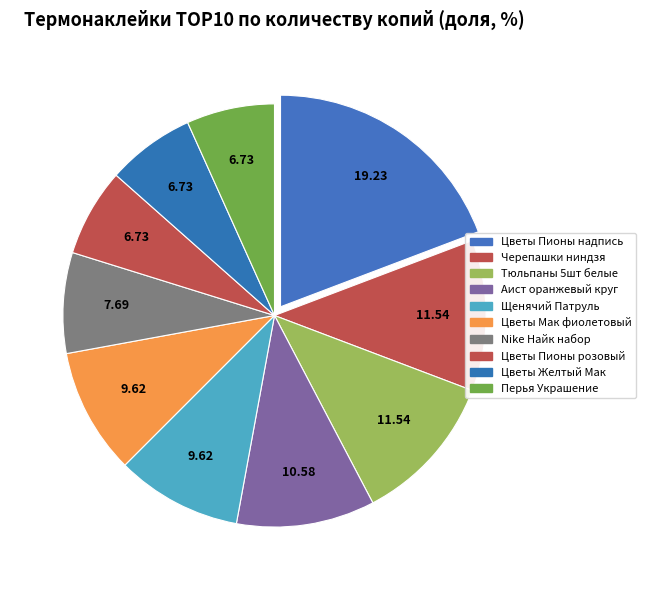

How many segments does this pie chart have?

10